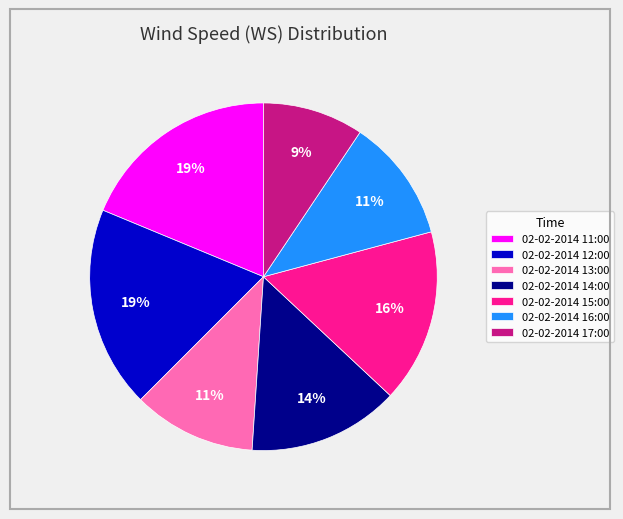

How many slices are in this pie chart?

7